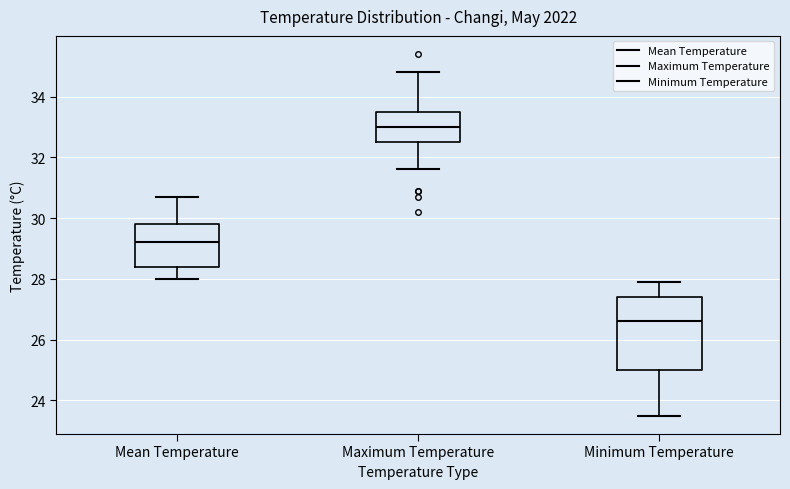

Reading left to right, transcribe this box plot: for each box, give where its median line is, the range the box spans, and where its two whiskers end, as read against the y-axis. The values are not printed on the chart, so give them approximately, as read against the axis.

Mean Temperature: median 29.2, box 28.4 to 29.8, whiskers 28.0 to 30.8
Maximum Temperature: median 33.0, box 32.6 to 33.6, whiskers 31.6 to 34.8
Minimum Temperature: median 26.6, box 25.0 to 27.4, whiskers 23.6 to 28.0